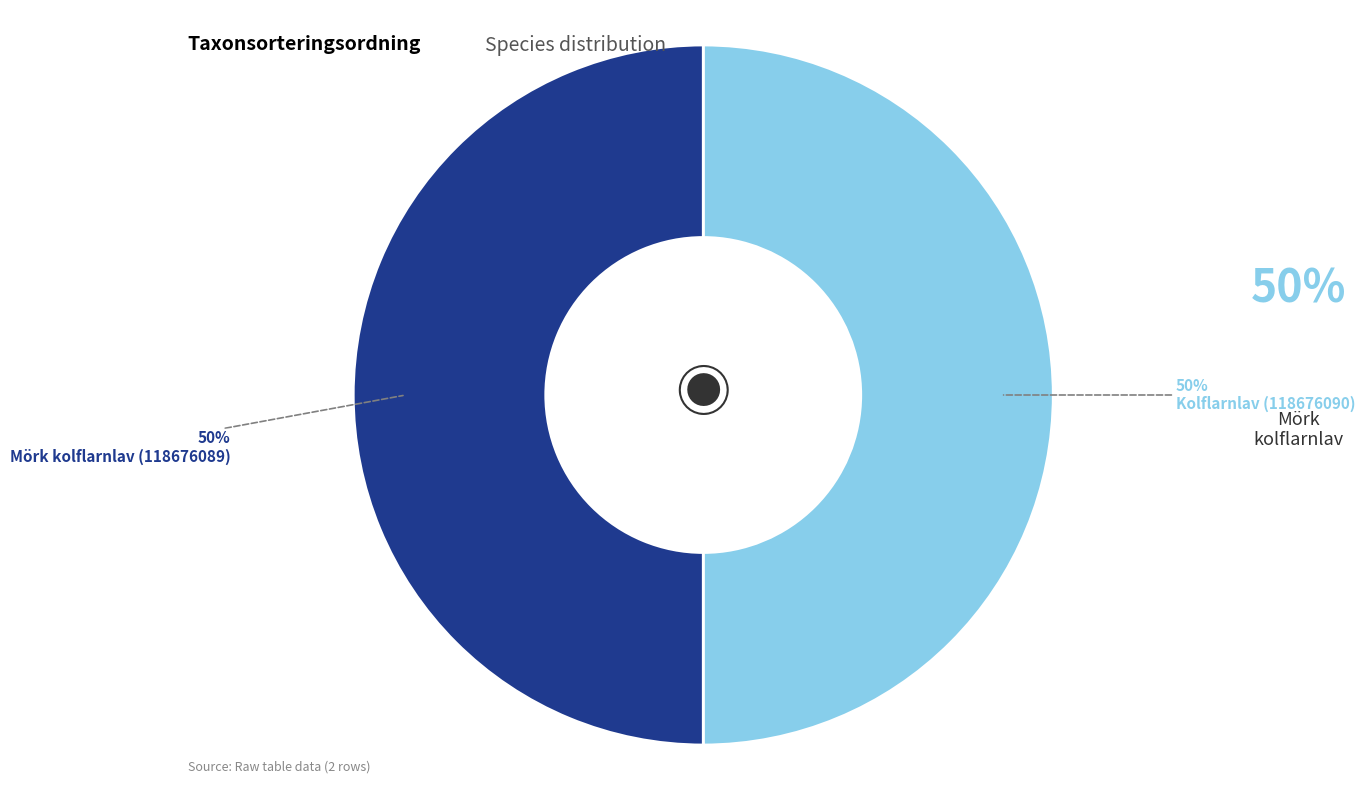

To the nearest percent, what is the average slice percentage?

50%